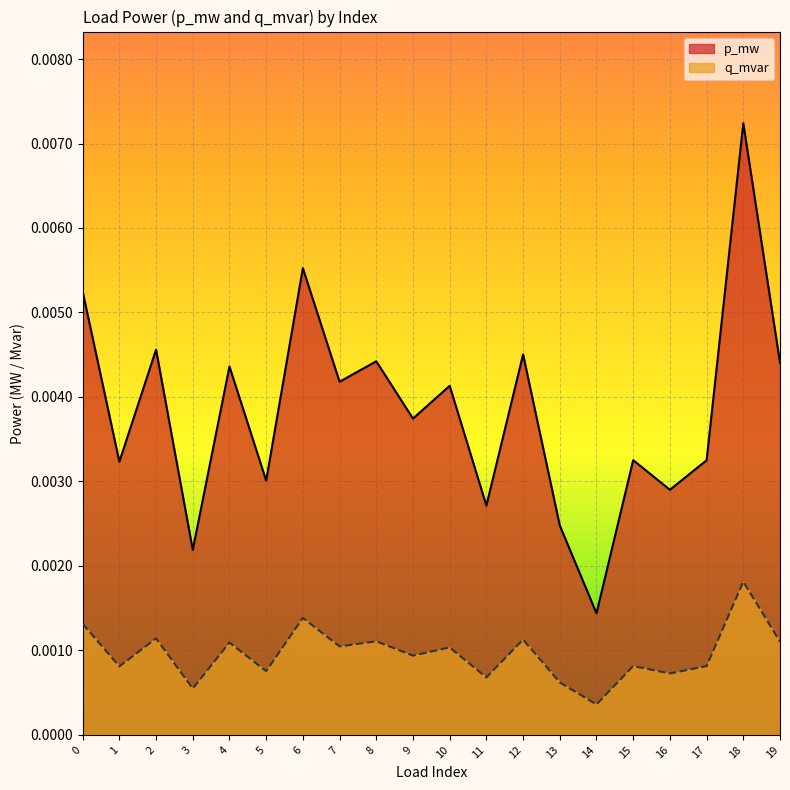

Between 1 and 4, which is larger?

4